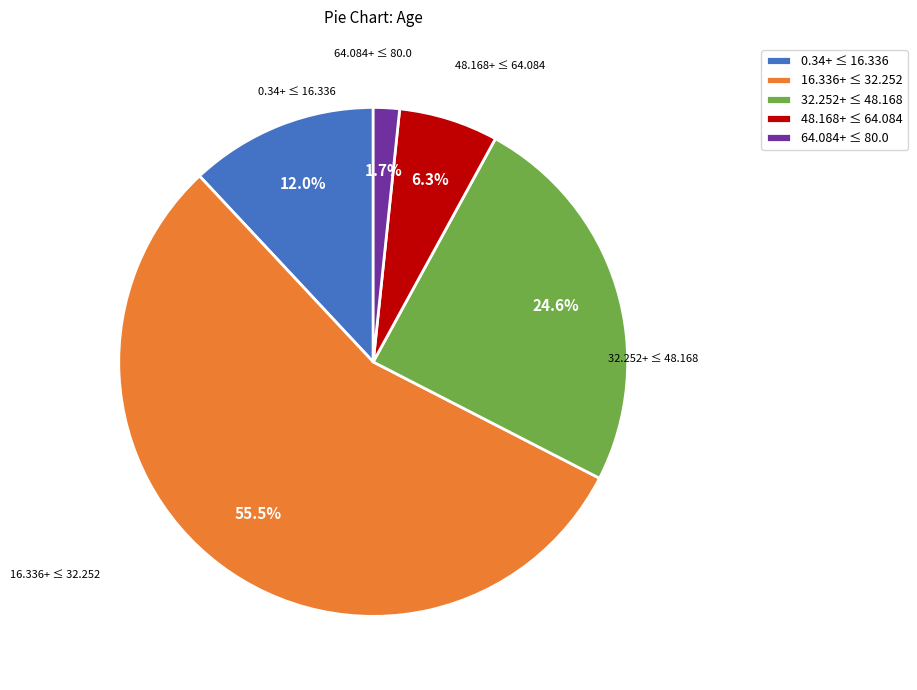

Which slice is the largest?

16.336+ ≤ 32.252